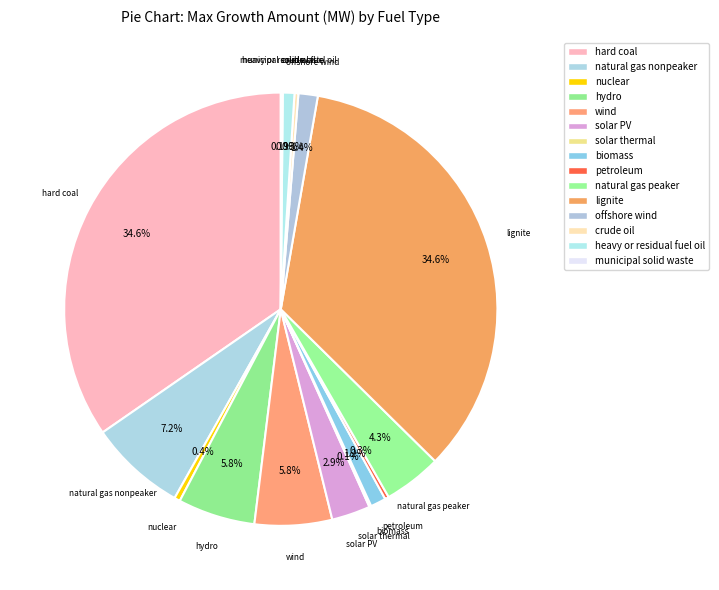

Is the sum of biomass and offshore wind greater than half?

No